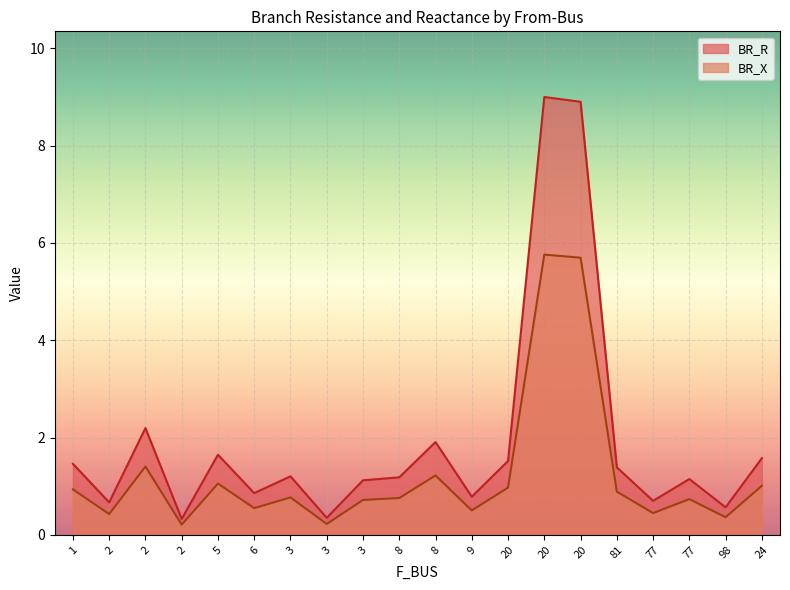

What is the highest value of the BR_R series?

9.0